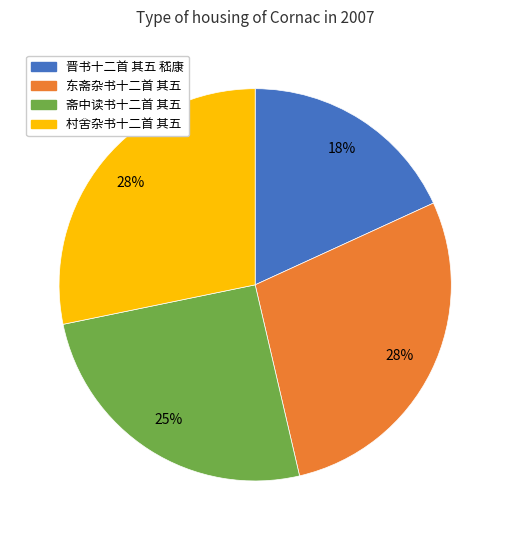

Count the number of slices in the pie.

4